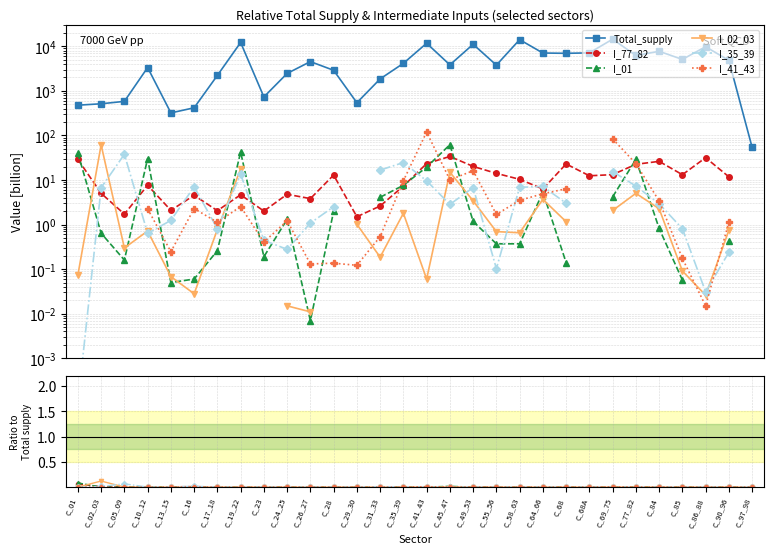

True or false: I_41_43 has more than 0 points higher than both neighbors.

True